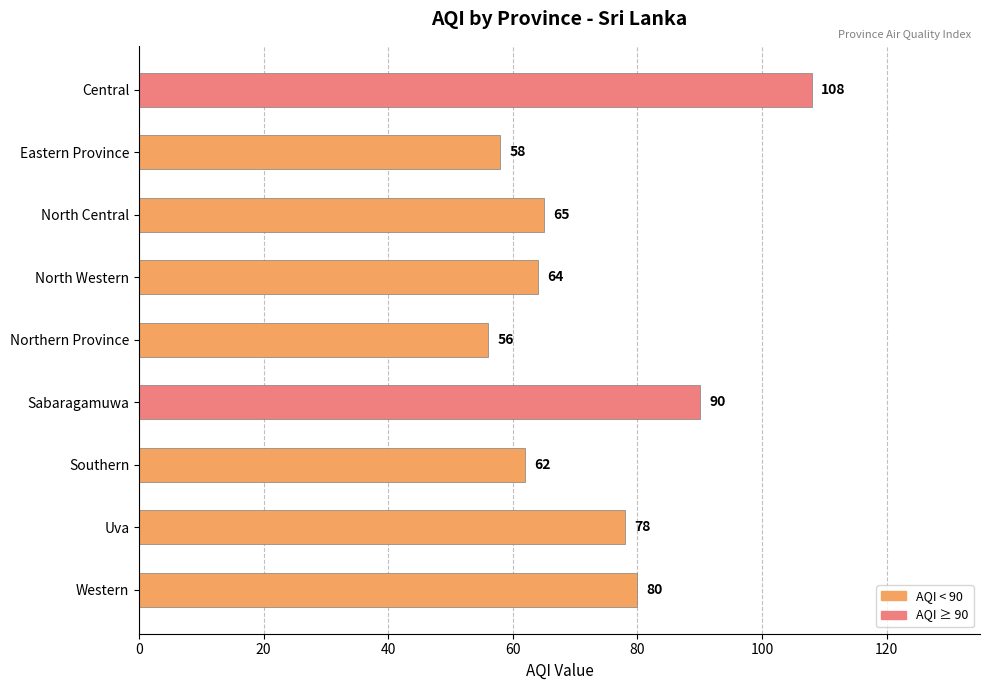

True or false: the data shows 14 at North Western.

False